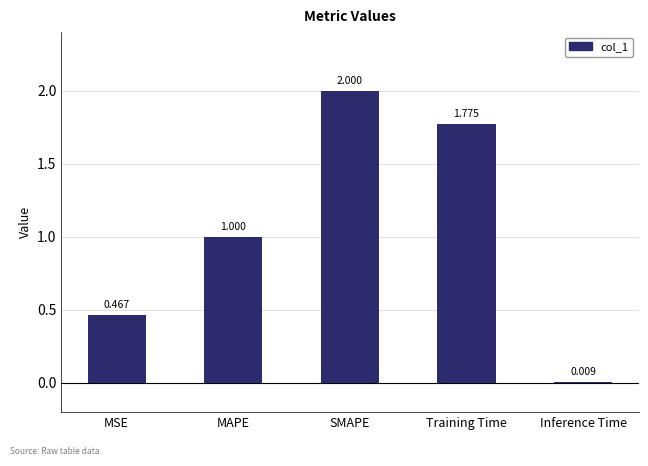

Where is the data nearest to the value 1?

MAPE